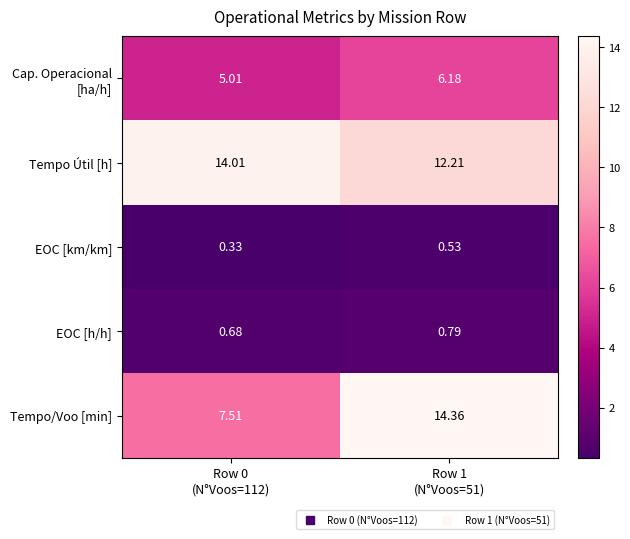

Which series has the largest total across all categories?

Tempo Útil [h]